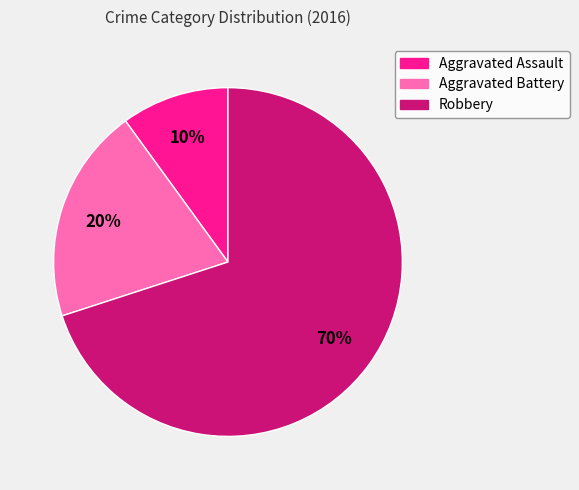

Between Robbery and Aggravated Assault, which is larger?

Robbery